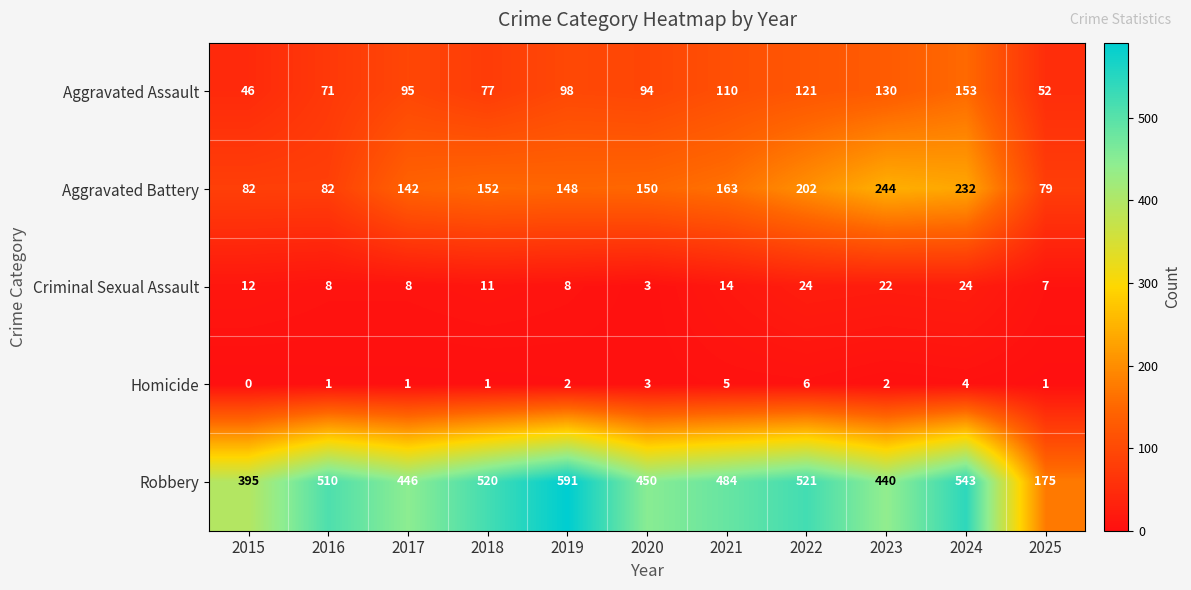

Which series changed the most between 2017 and 2024?

Robbery